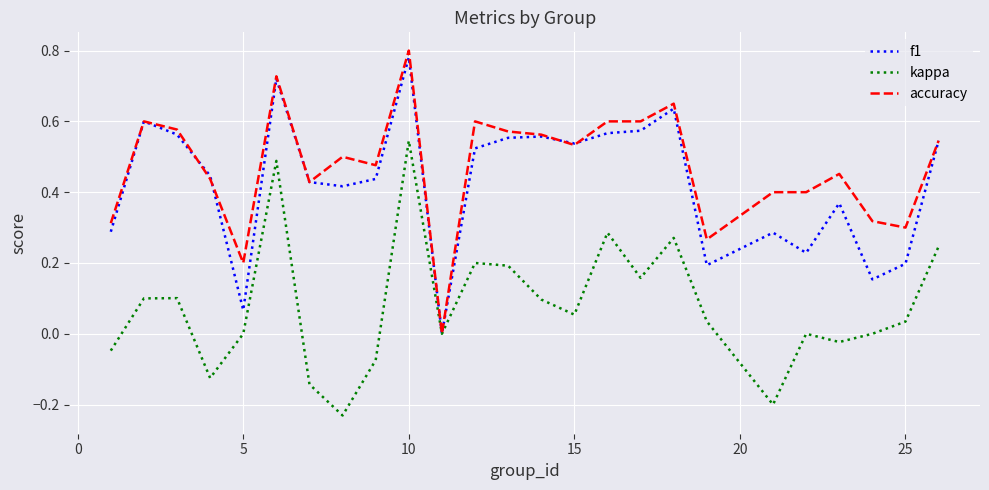

Which series has the largest total across all categories?

accuracy